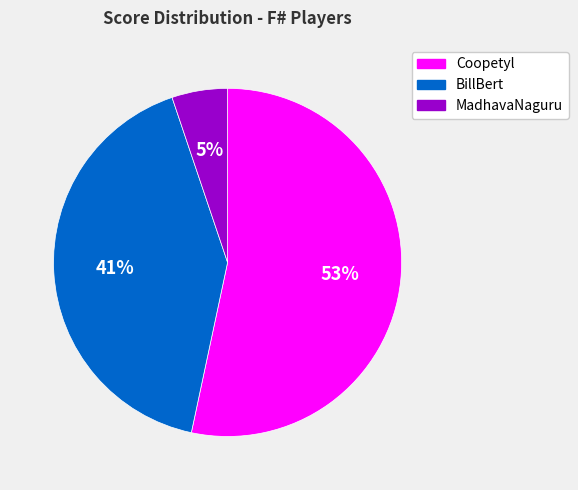

Is the sum of BillBert and Coopetyl greater than half?

Yes